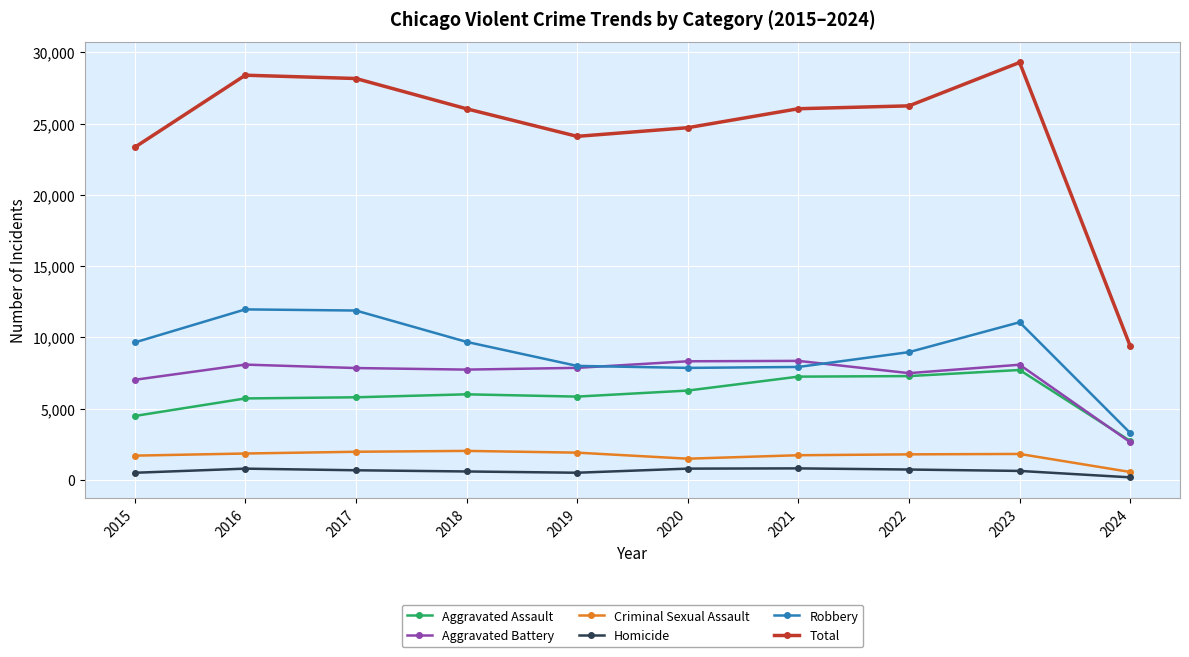

What is the value of the Total point at the 9th from the left?

29286